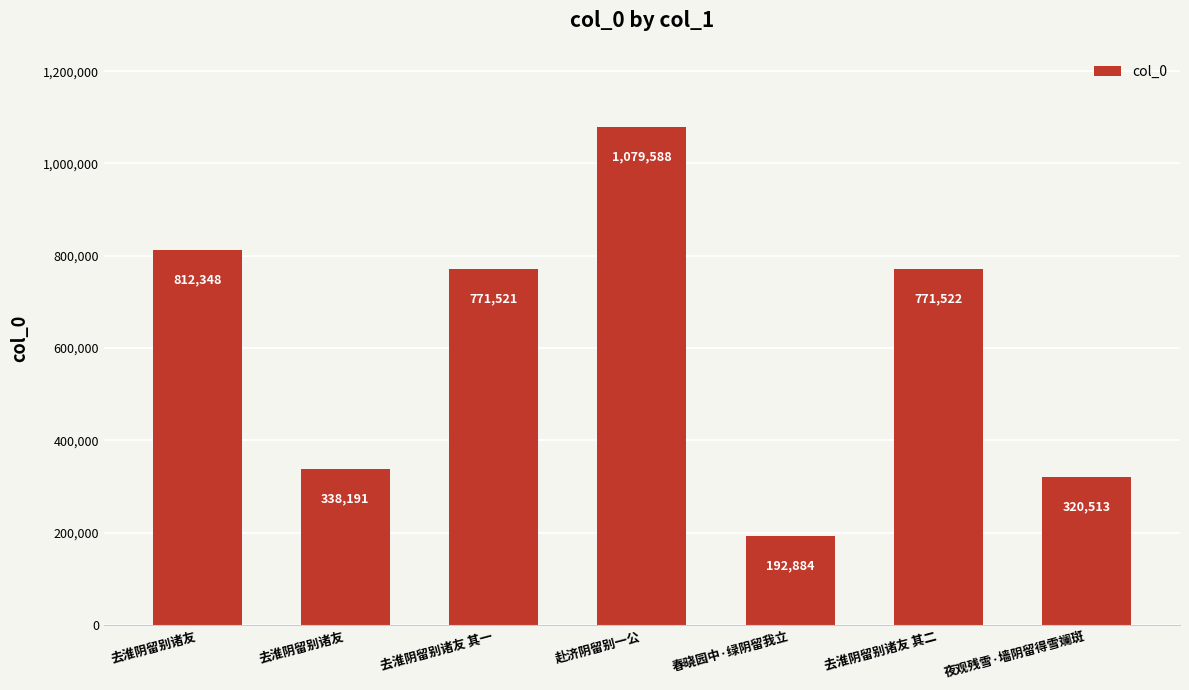

Which label corresponds to the largest value in the chart?

赴济阴留别一公